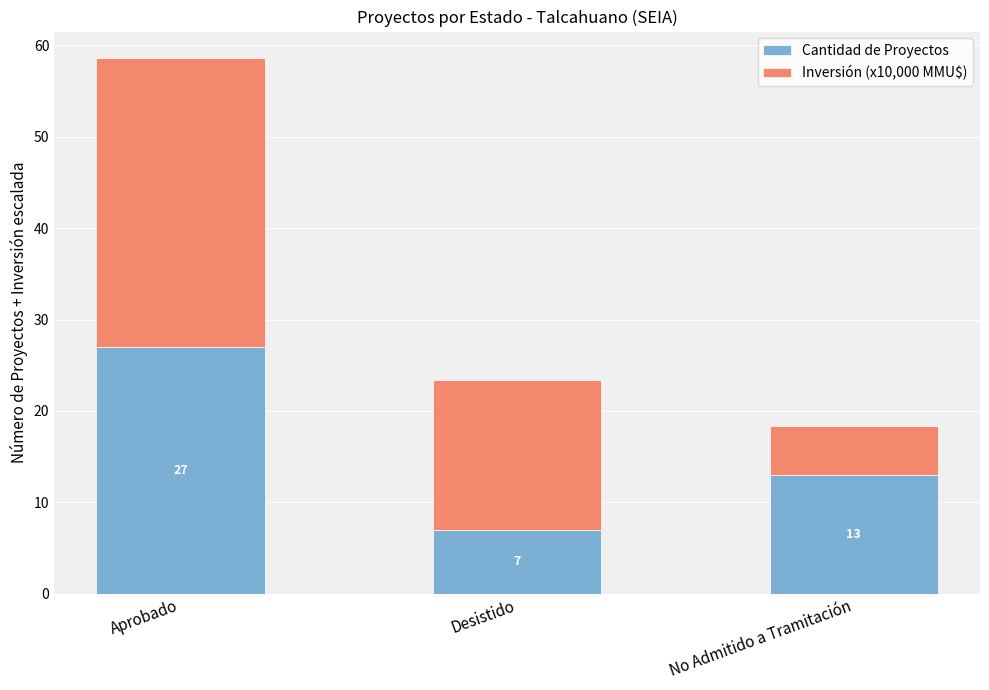

What is the minimum value for Cantidad de Proyectos?

7.0